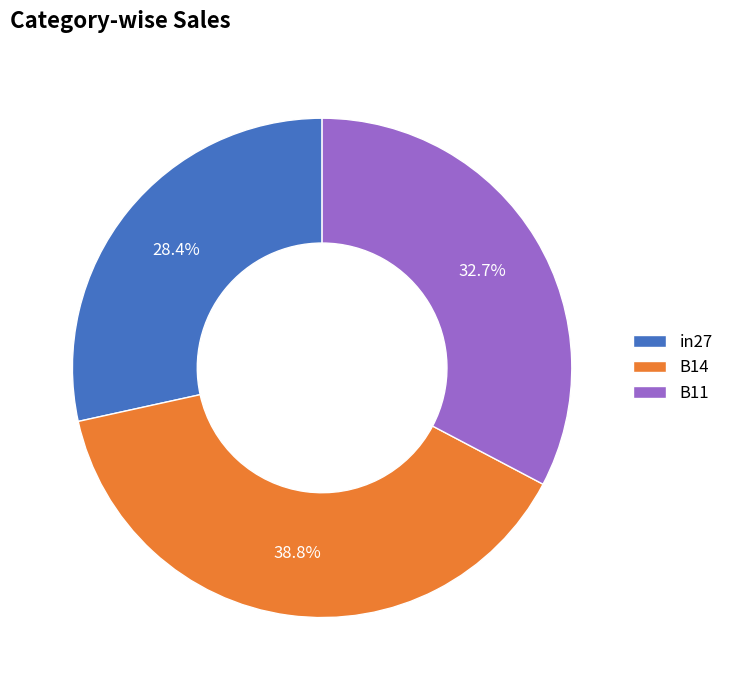

How many segments does this pie chart have?

3